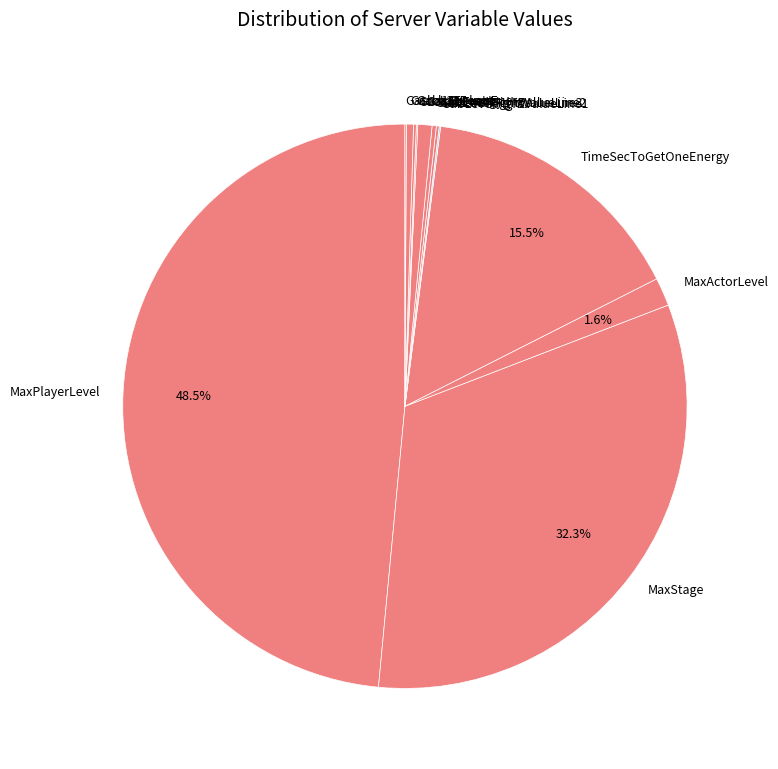

Which slice is the largest?

MaxPlayerLevel